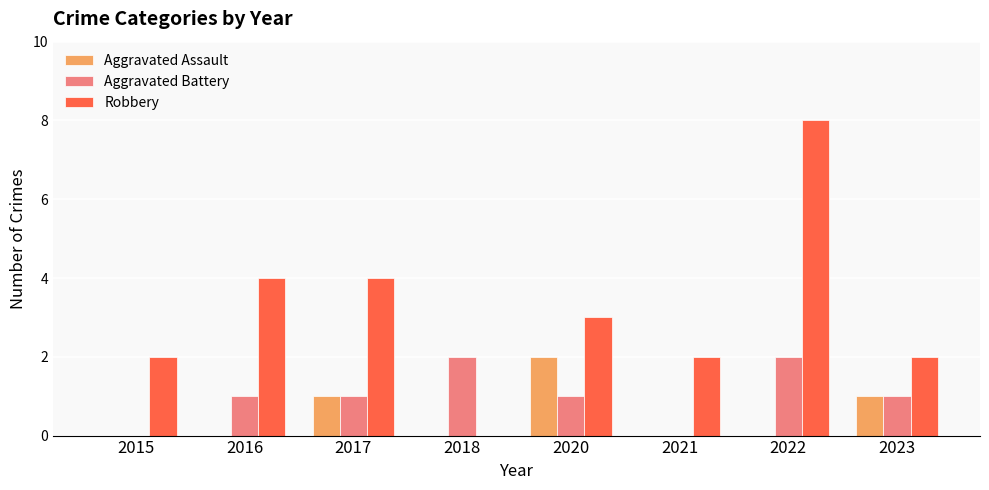

Is it true that Aggravated Battery equals 1 at 2016?

True